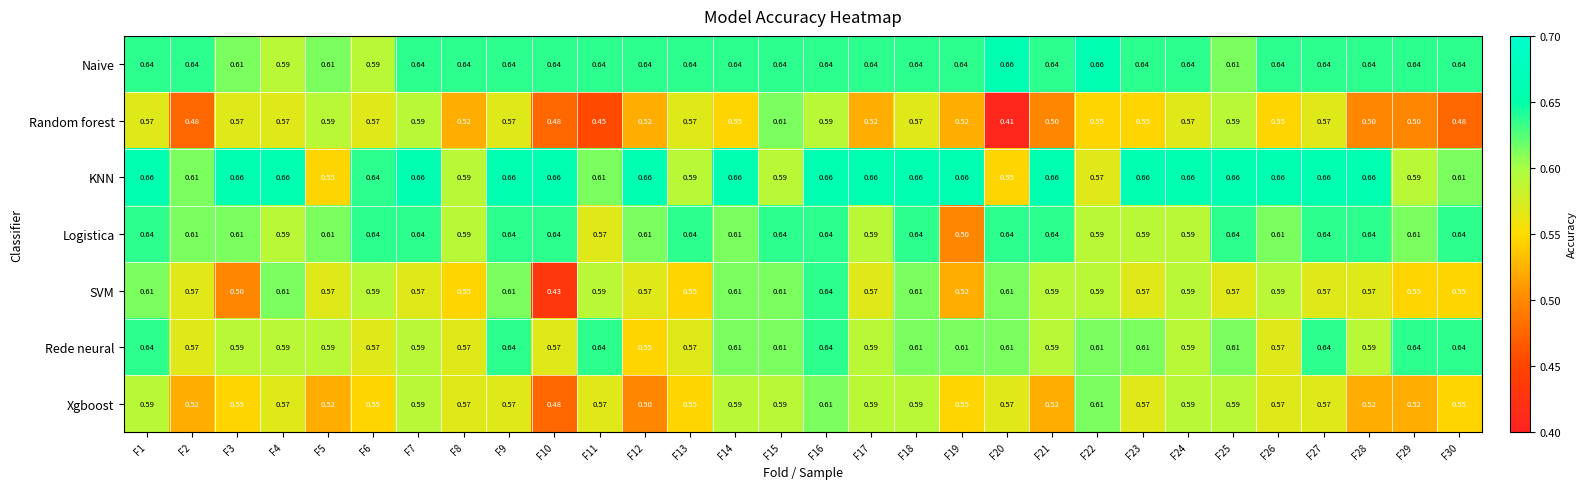

Which series has the largest range (max minus min)?

SVM